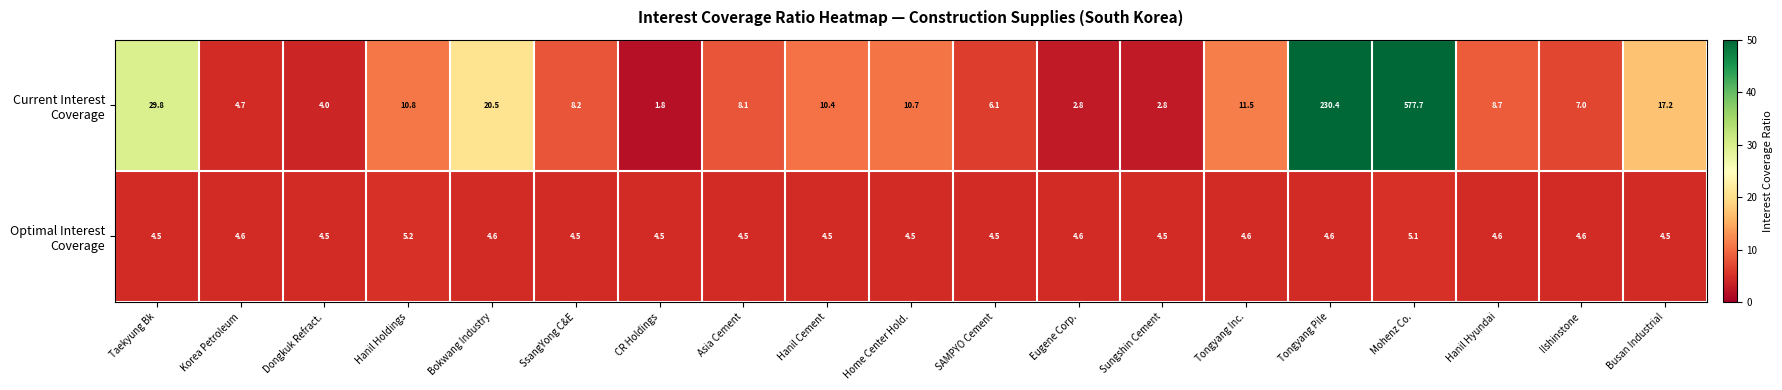

What is the minimum value shown in the chart?

1.8